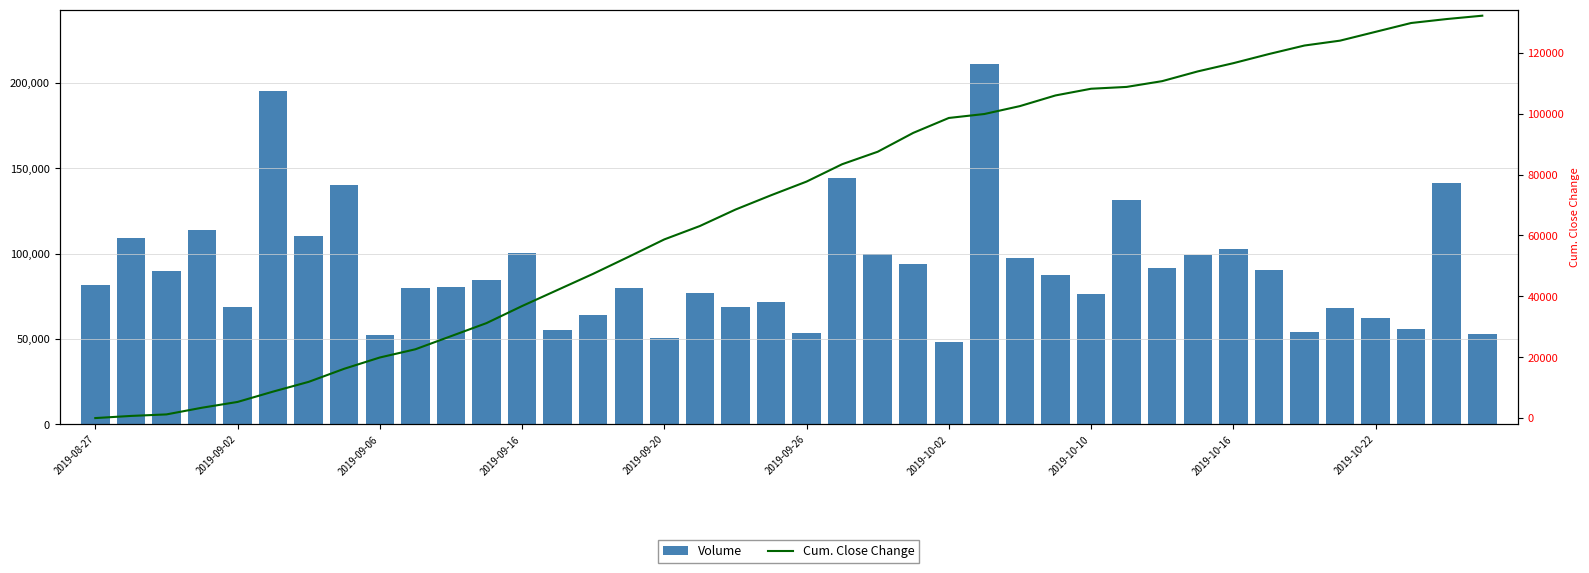

Which has a higher value, 2019-09-02 or 29?

29